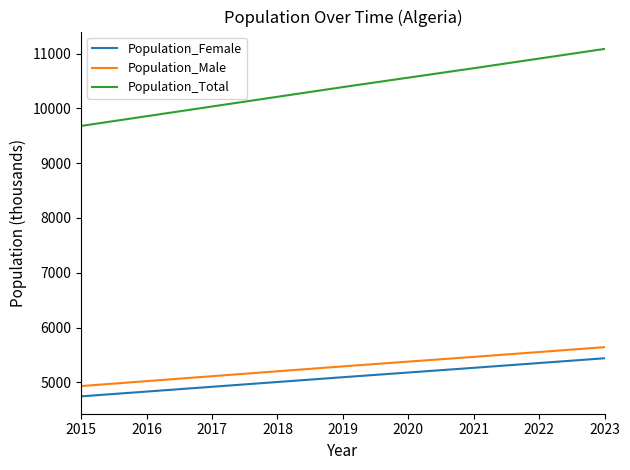

Is it true that Population_Total equals 3726.2 at 2019?

False